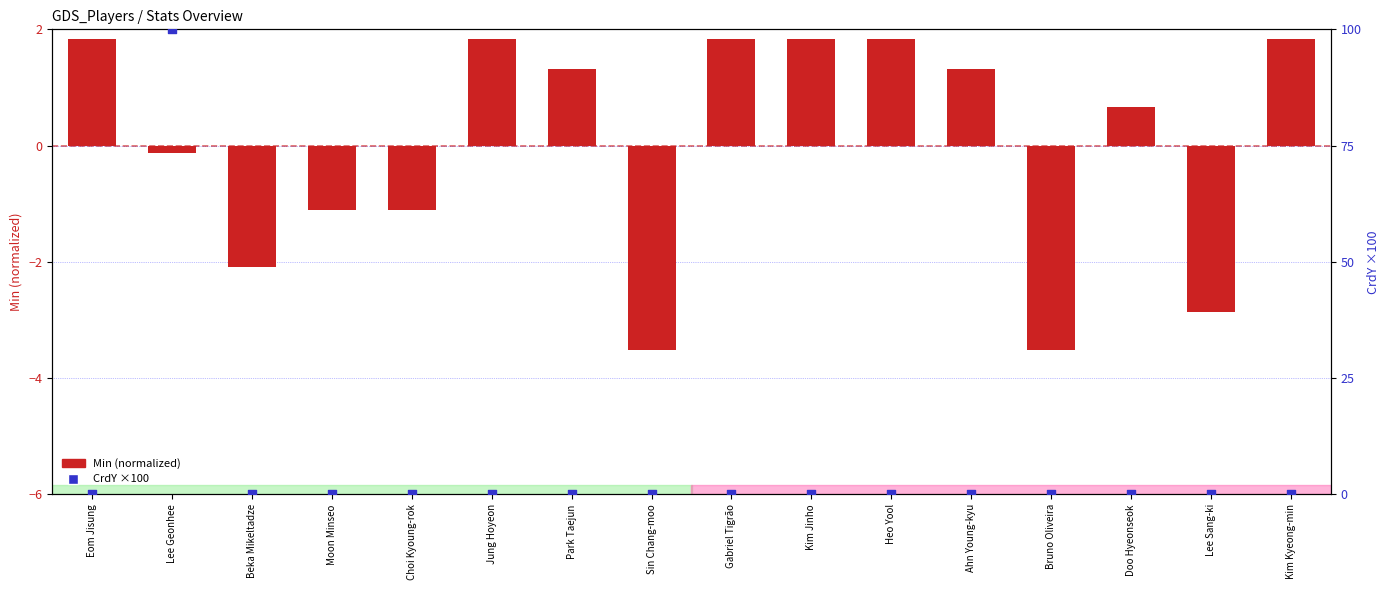

Which series has the largest Y range (max minus min)?

CrdY (×100)